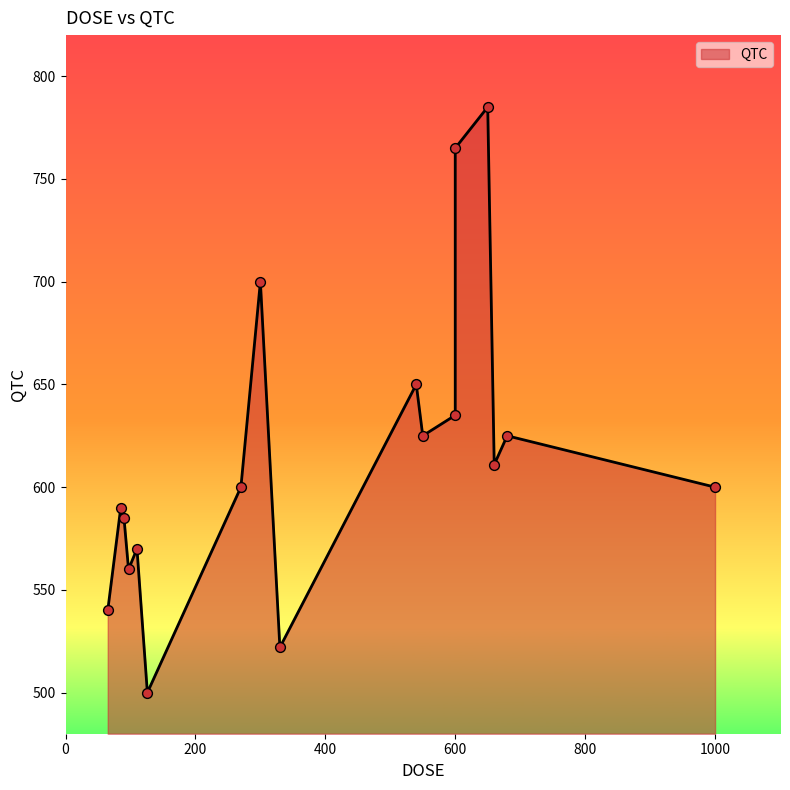

Between 12 and 10, which is larger?

10